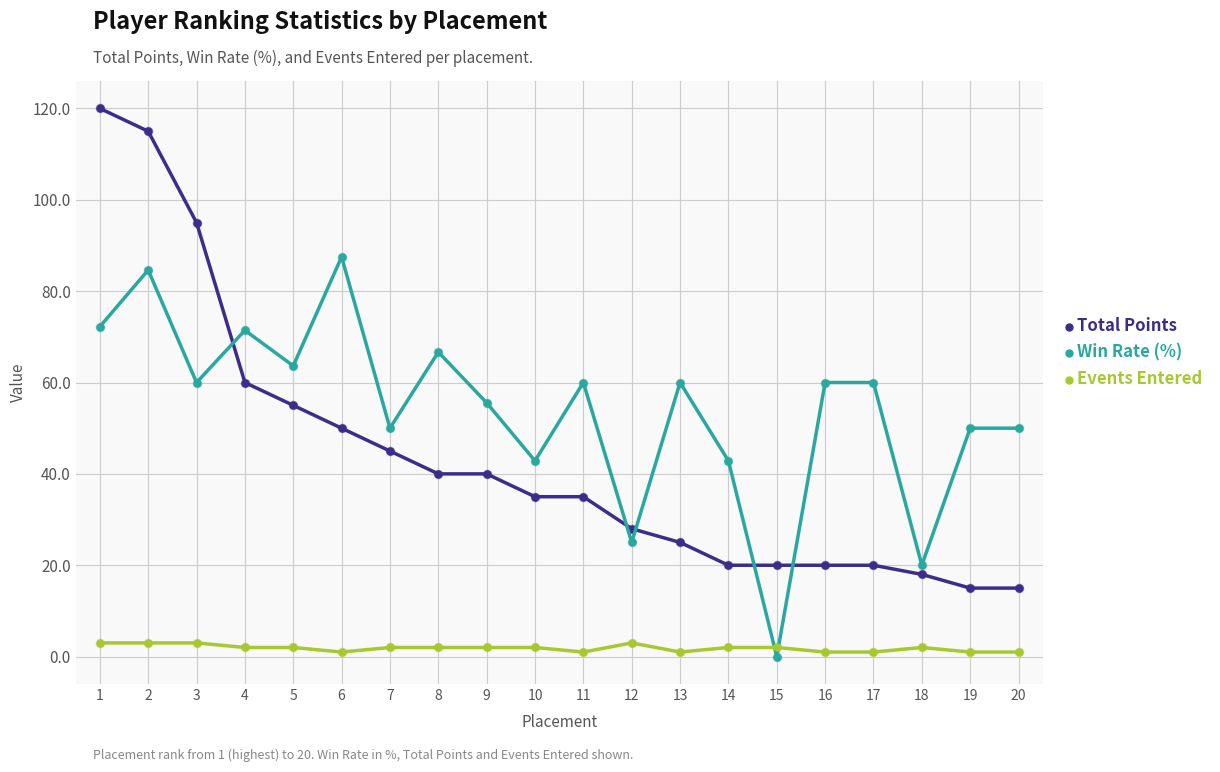

True or false: Total Points has a value of 15.0 at 19.

True